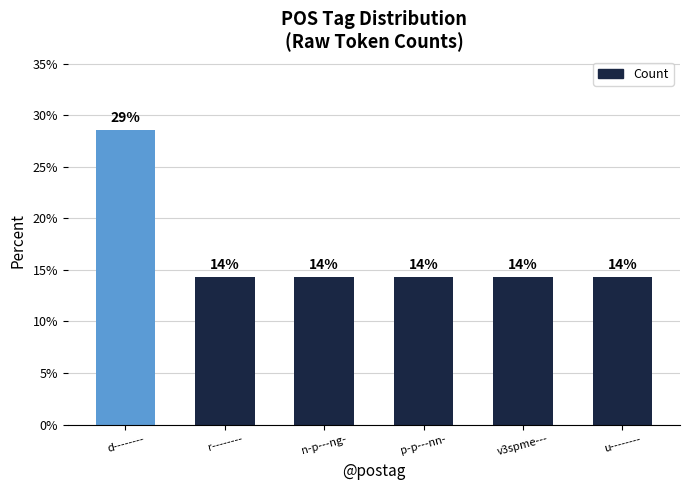

How many bars are there in total?

6